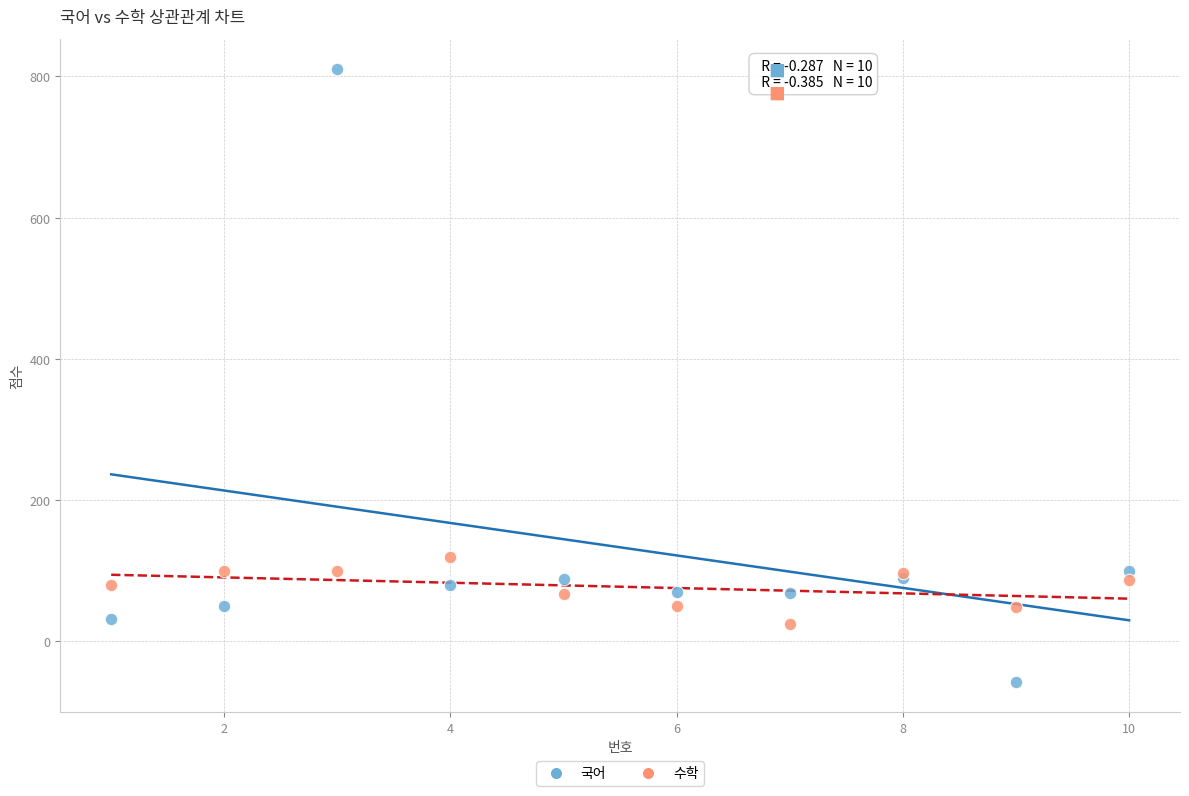

Which series contains the lowest Y value?

국어